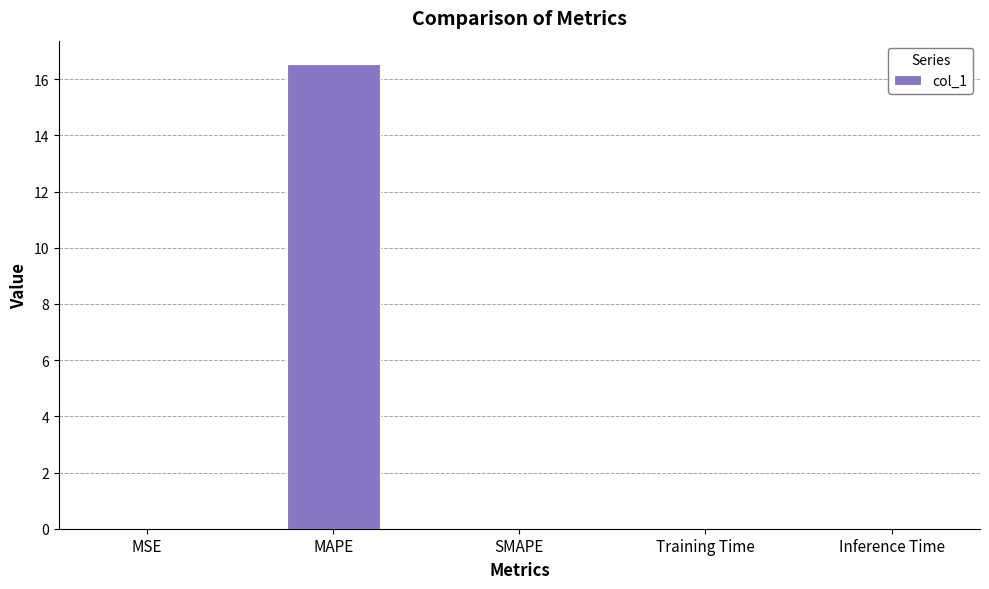

Count the number of categories in the chart.

5